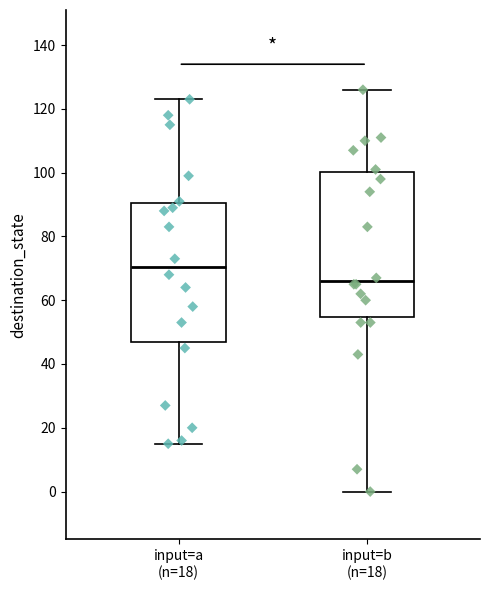

Where does the median line of the box for input=a (n=18) sit on the y-axis? The values are not printed on the chart, so give them approximately, as read against the axis.

70